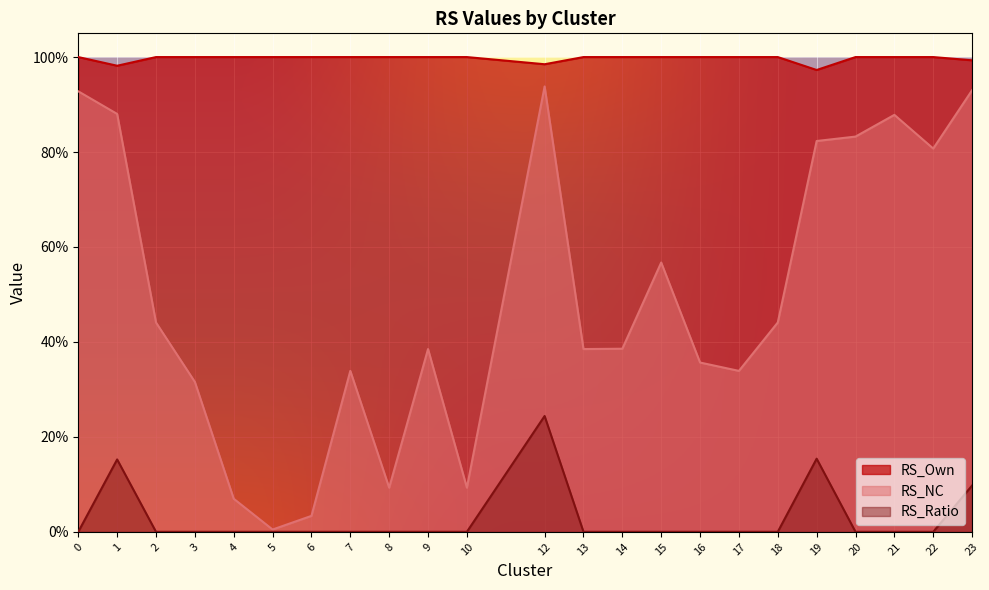

True or false: RS_Own has a value of 1.5 at 19.

False